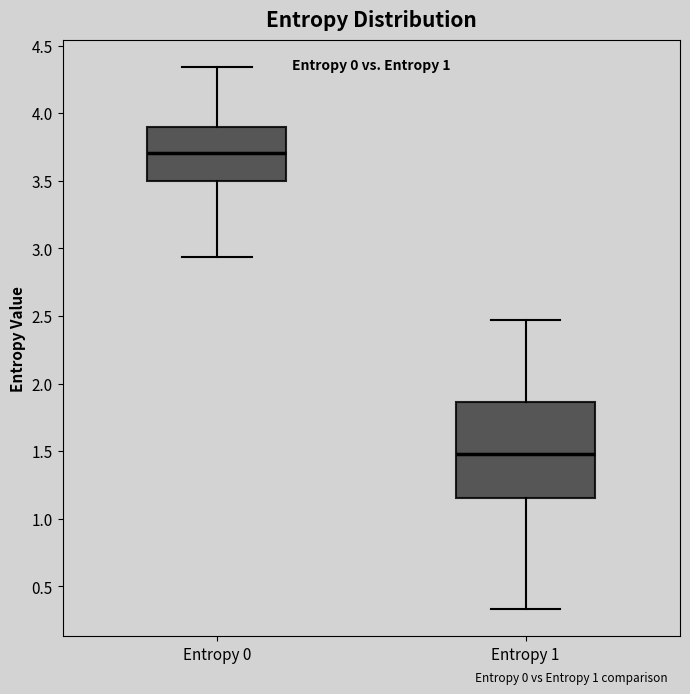

Reading left to right, transcribe this box plot: for each box, give where its median line is, the range the box spans, and where its two whiskers end, as read against the y-axis. The values are not printed on the chart, so give them approximately, as read against the axis.

Entropy 0: median 3.70, box 3.50 to 3.90, whiskers 2.95 to 4.35
Entropy 1: median 1.50, box 1.15 to 1.85, whiskers 0.35 to 2.45